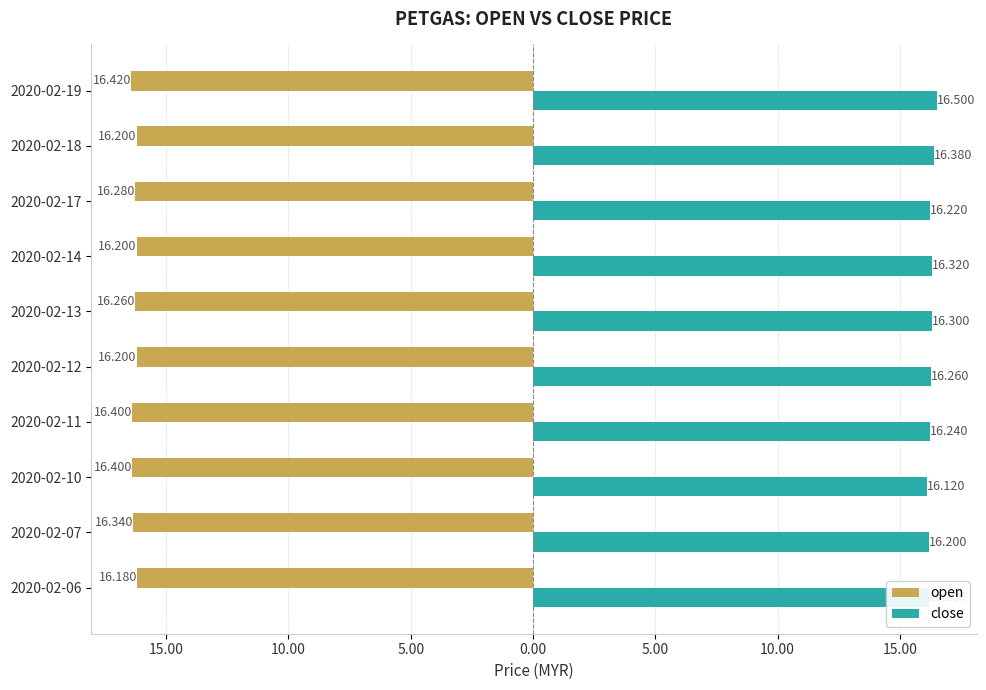

What is the maximum value for close?

16.5